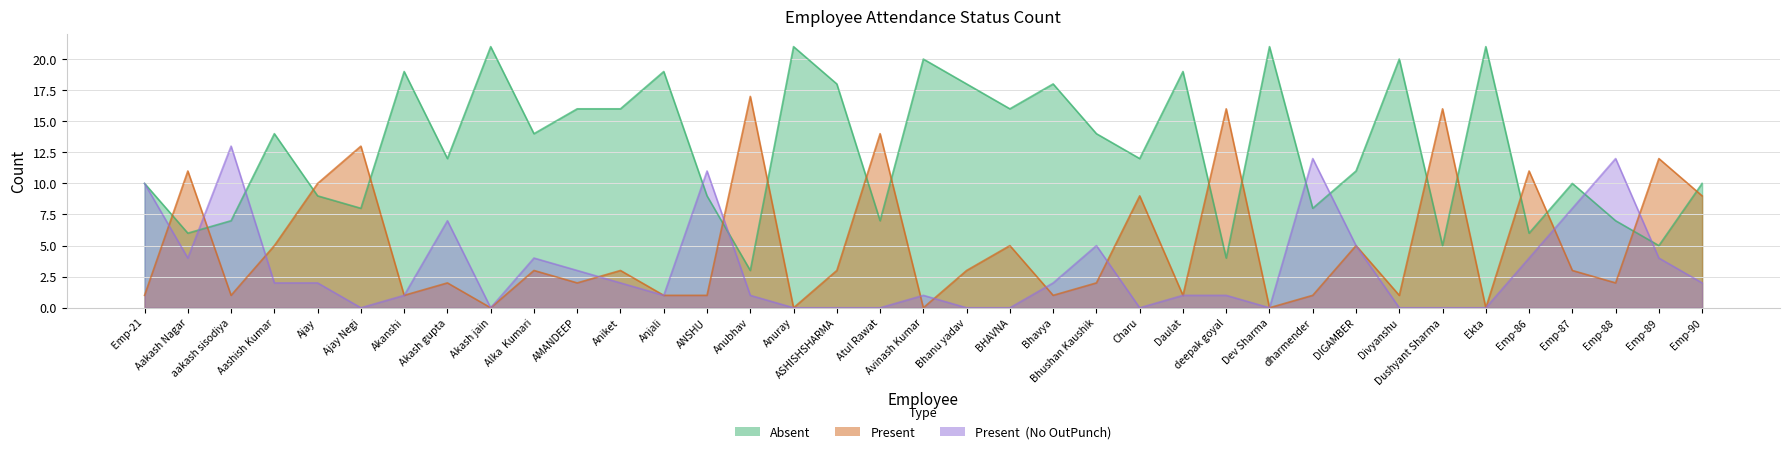

How many intersections are there between Present and Absent?

16